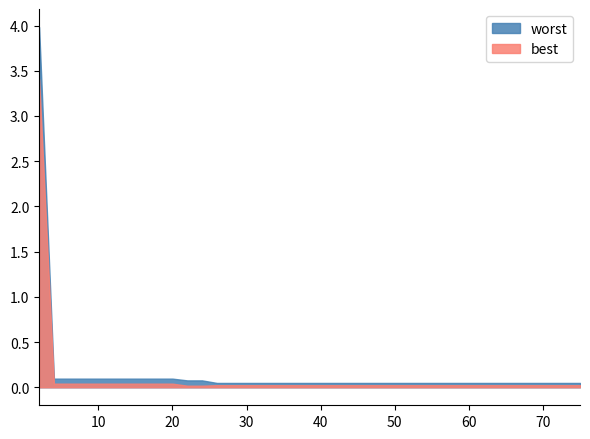

Is it true that best equals 0.0 at 10?

True